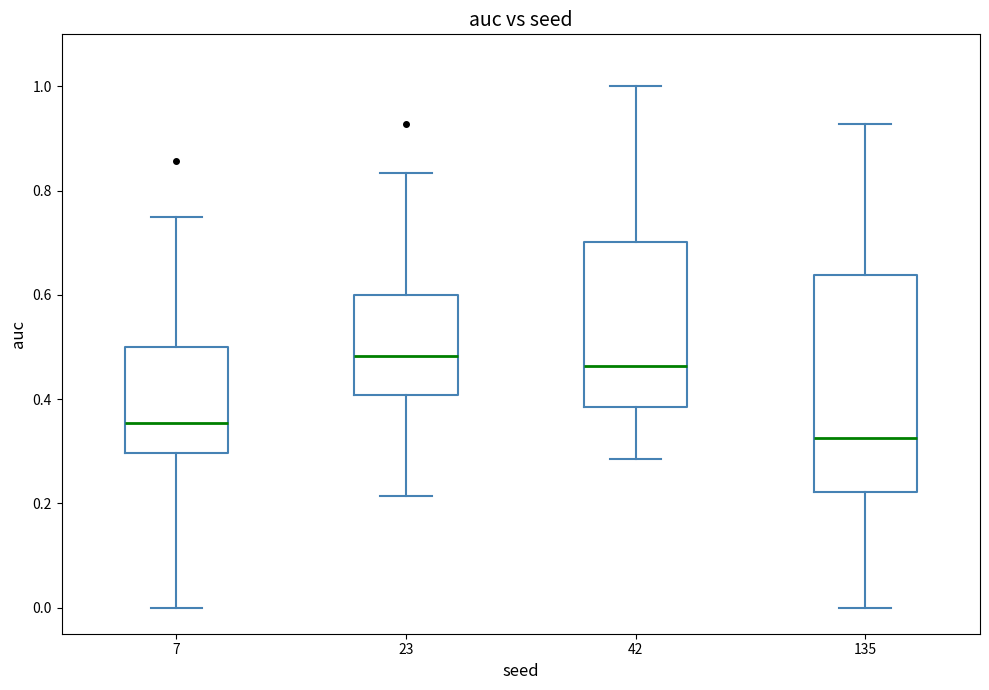

Reading left to right, read every box against the y-axis: the position of its median line, the range the box covers, and the ends of its whiskers. The values are not printed on the chart, so give them approximately, as read against the axis.

7: median 0.36, box 0.30 to 0.50, whiskers 0.00 to 0.76
23: median 0.48, box 0.40 to 0.60, whiskers 0.22 to 0.84
42: median 0.46, box 0.38 to 0.70, whiskers 0.28 to 1.00
135: median 0.32, box 0.22 to 0.64, whiskers 0.00 to 0.92